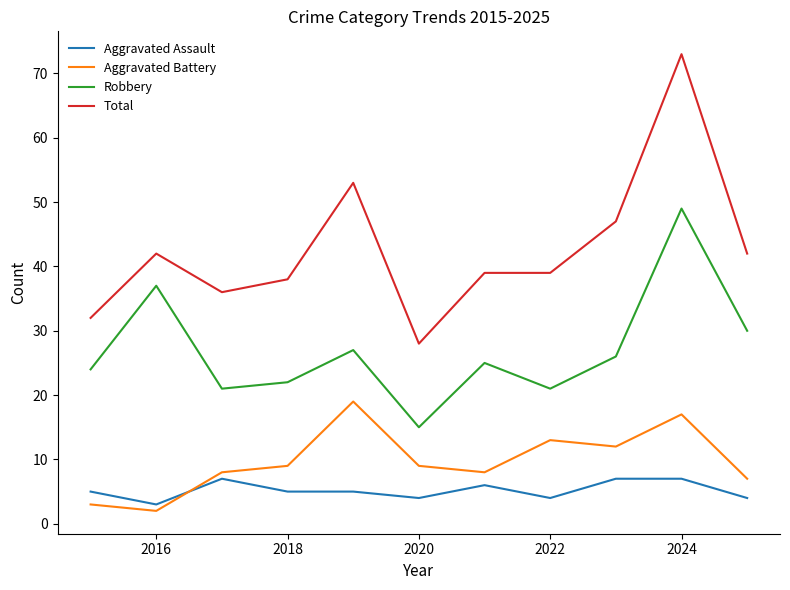

How many series are shown in this chart?

4